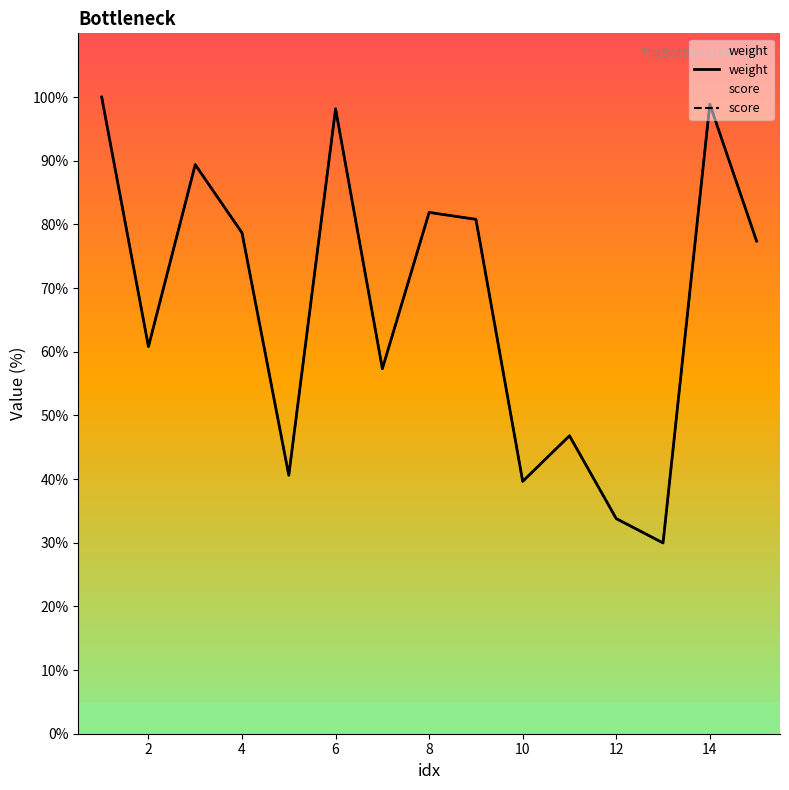

True or false: weight and score cross at least once.

False